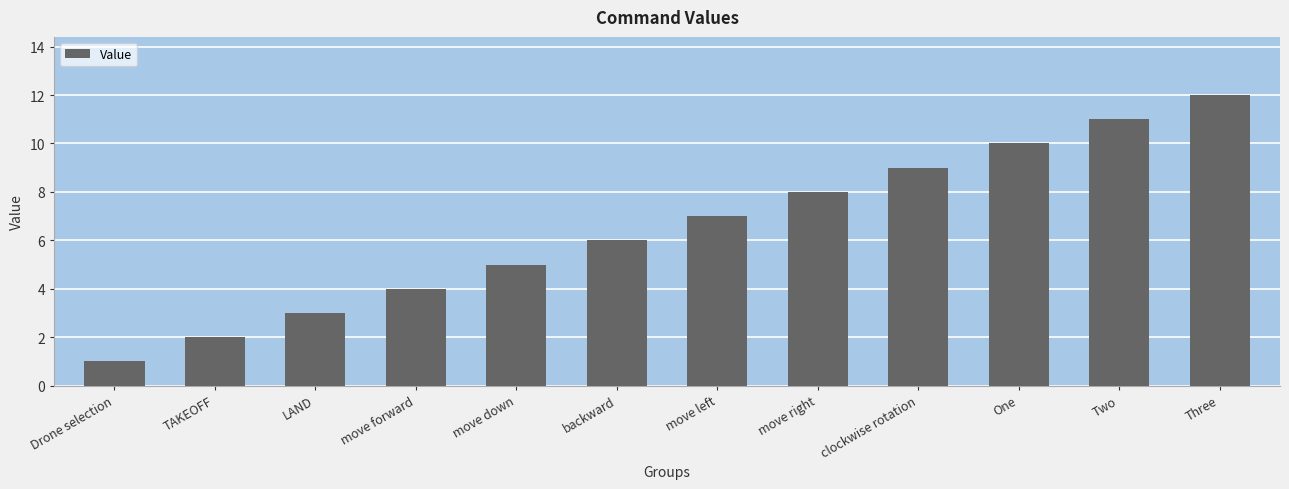

Rank the categories by value from lowest to highest.

Drone selection, TAKEOFF, LAND, move forward, move down, backward, move left, move right, clockwise rotation, One, Two, Three